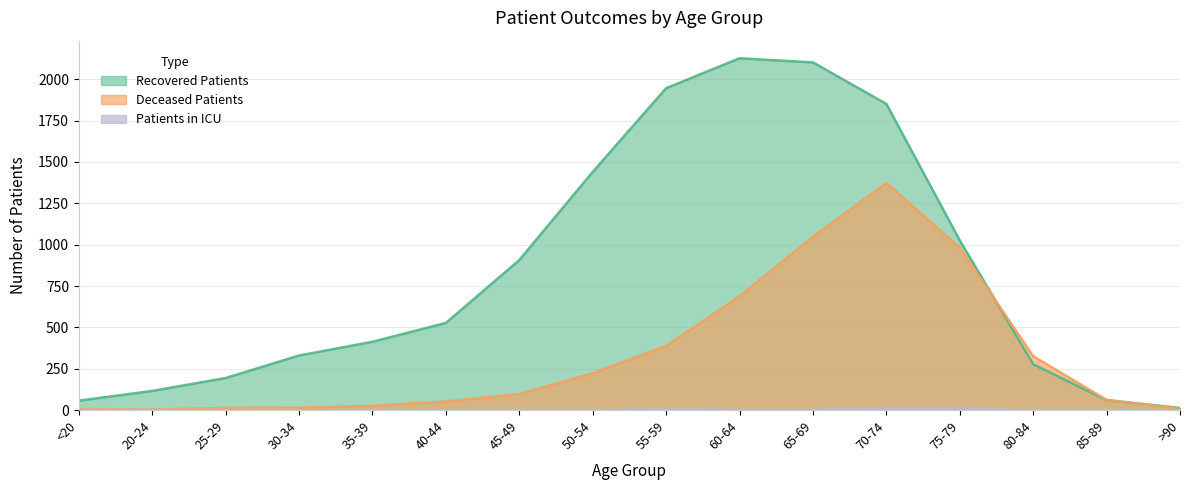

What is the difference between the deceased_patients values at 80-84 and 65-69?

722